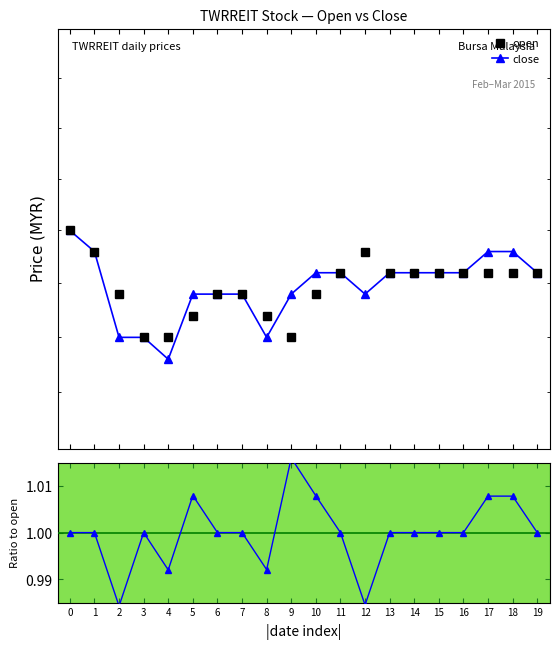

Which series has the widest spread of values?

close